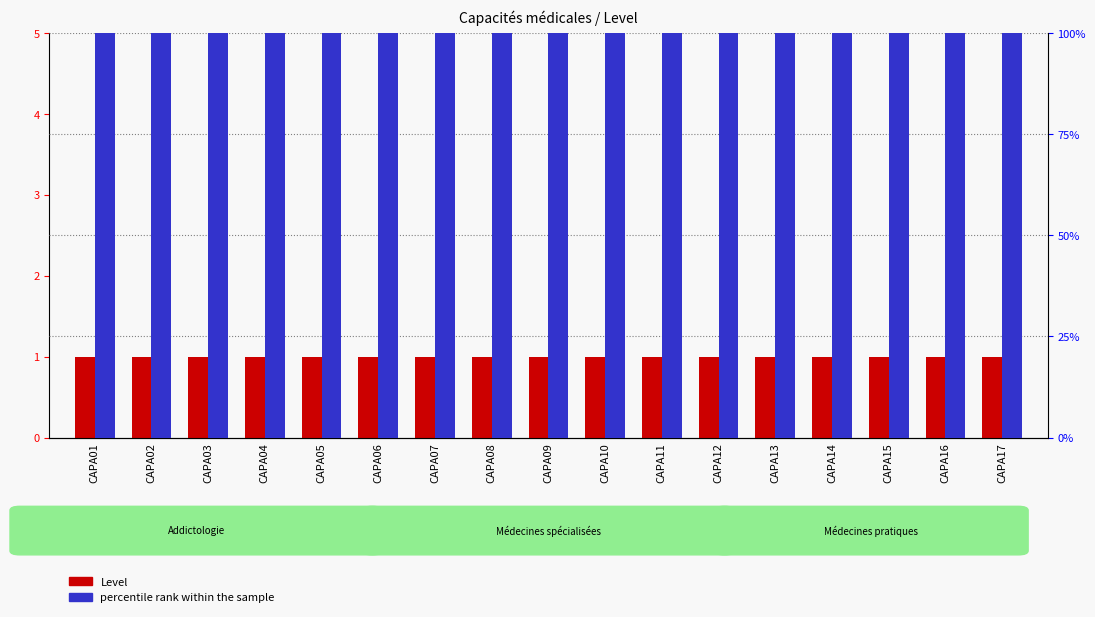

What is the sum of all Level values?

17